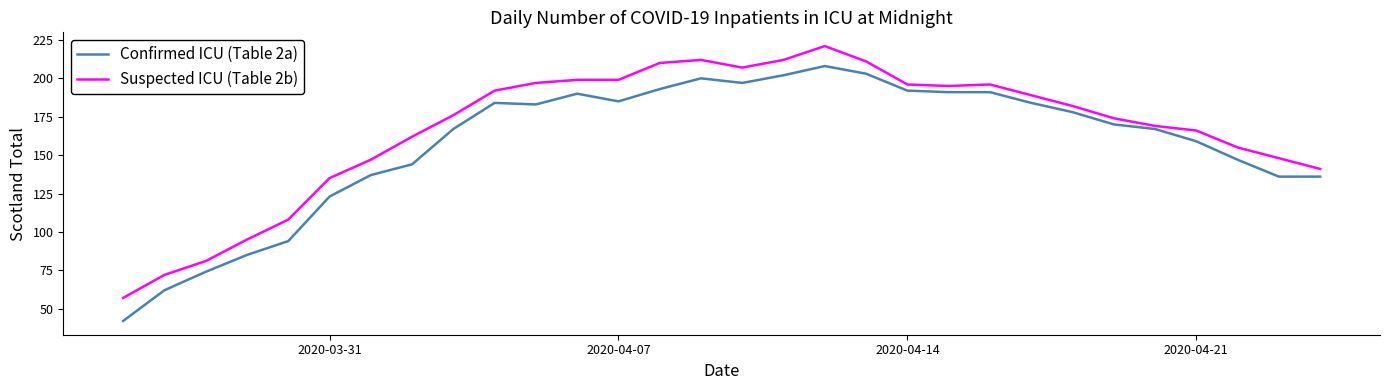

Rank the series by their maximum value, from highest to lowest.

Suspected ICU (Table 2b), Confirmed ICU (Table 2a)